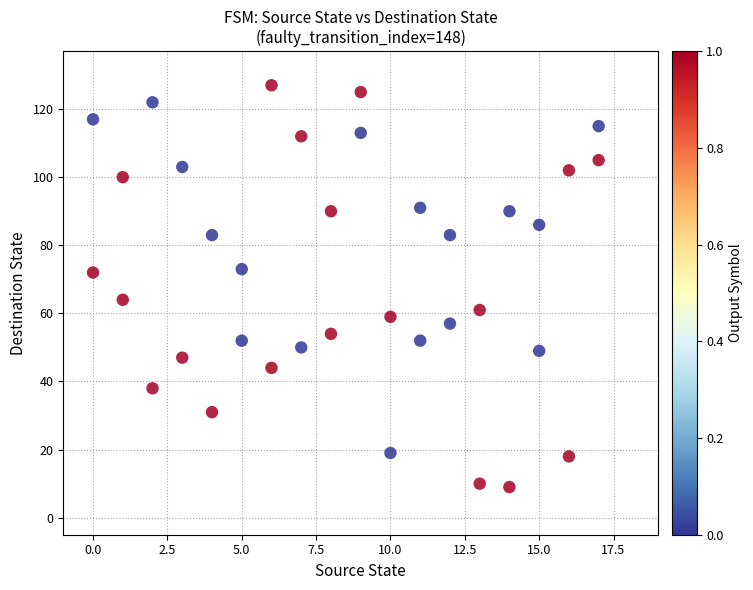

What is the range of Y values (max minus min)?

118